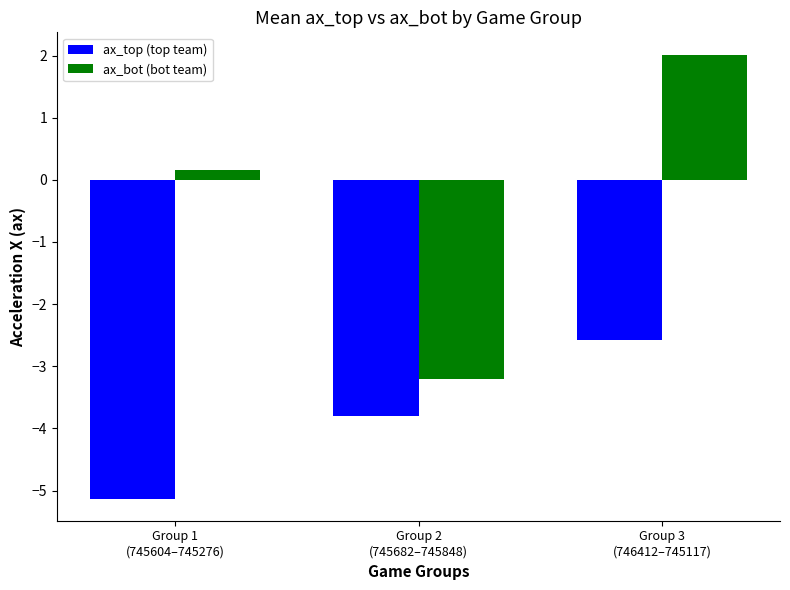

Rank the categories by ax_top (top team) value from lowest to highest.

Group 1
(745604–745276), Group 2
(745682–745848), Group 3
(746412–745117)